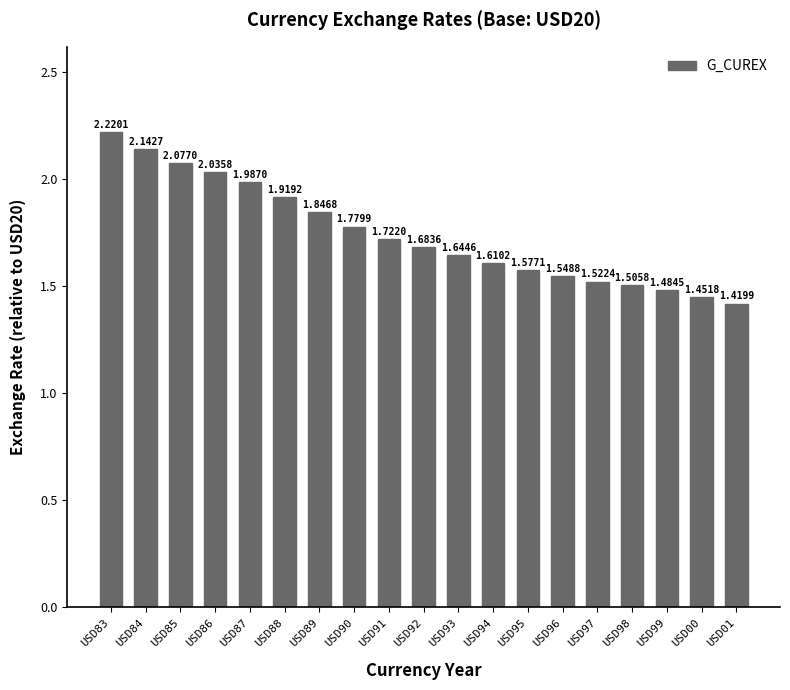

Are the bars grouped side by side (vs. stacked)?

No